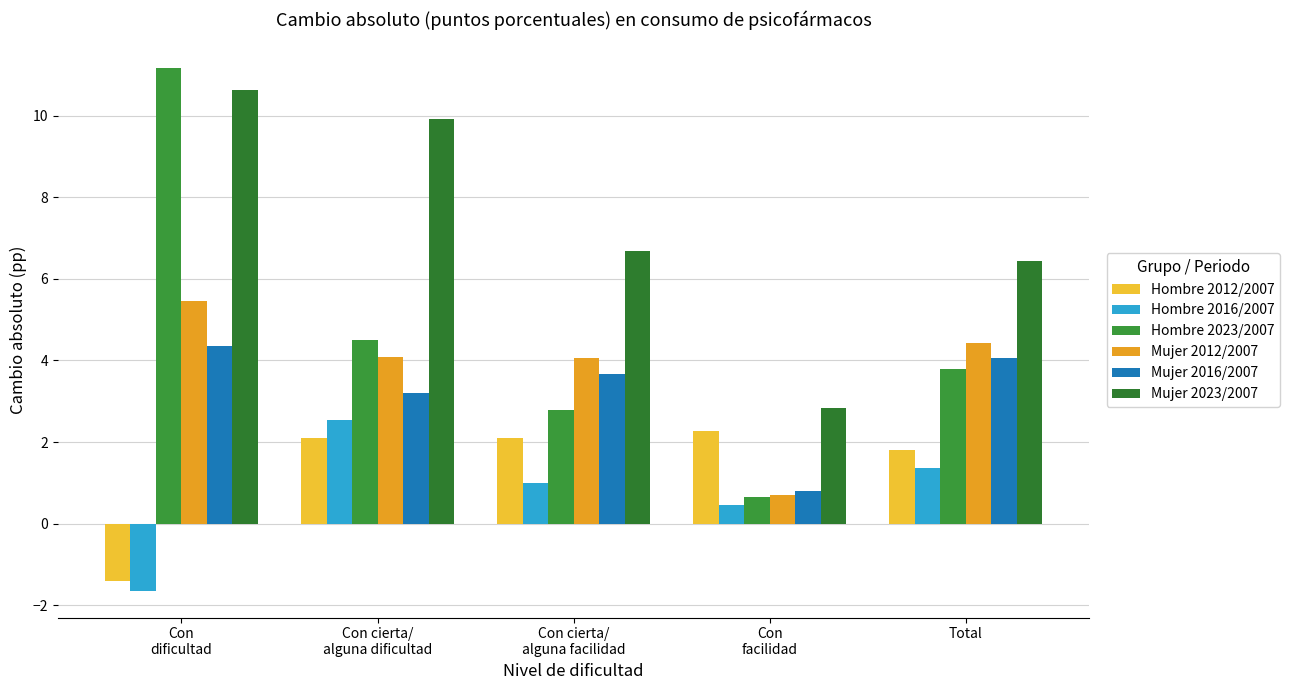

What is the value of the Hombre 2016/2007 bar at the 1st from the left?

-1.7